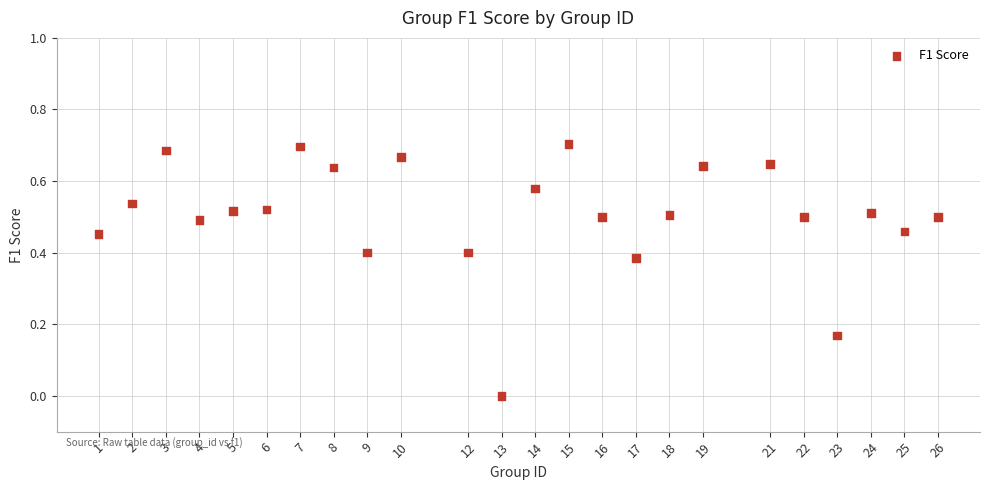

What is the range of X values (max minus min)?

25.0